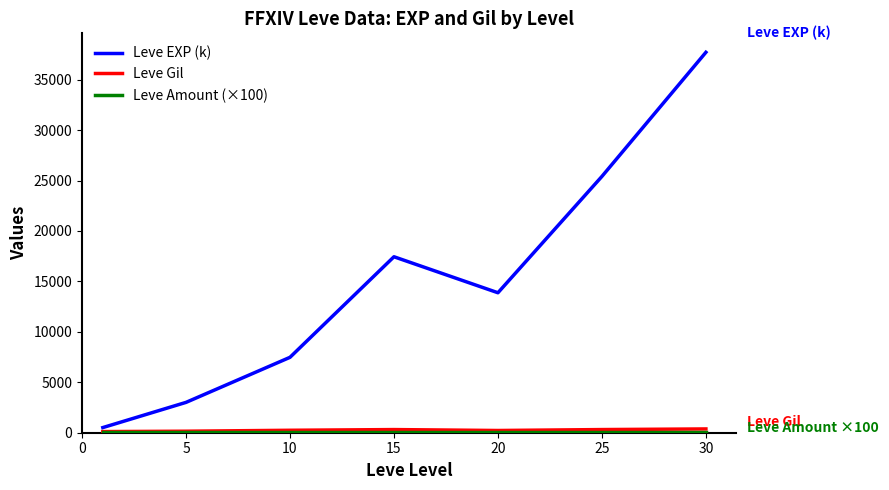

Which series has the largest total across all categories?

Leve EXP (k)